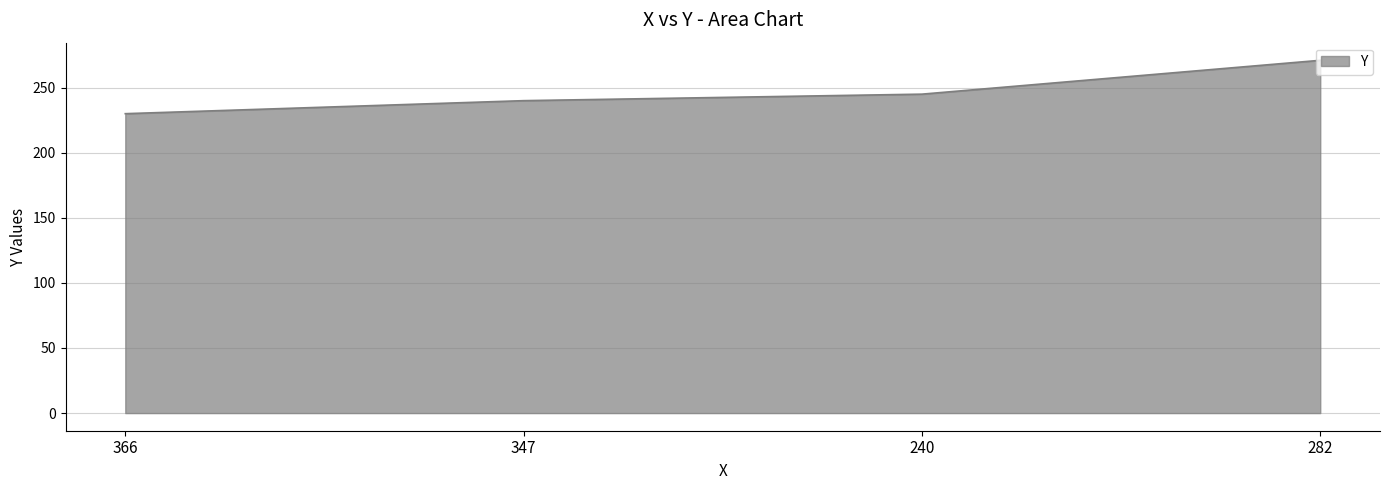

What position from the left is 366?

1